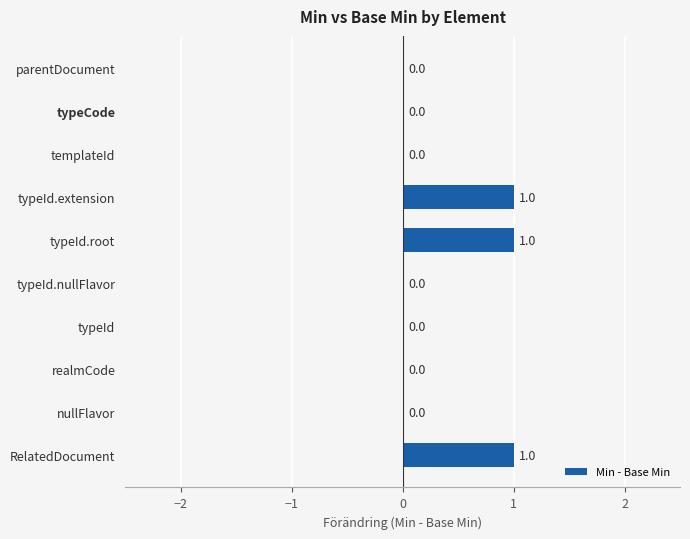

The chart shows a value of 0 at typeId.nullFlavor. True or false?

True